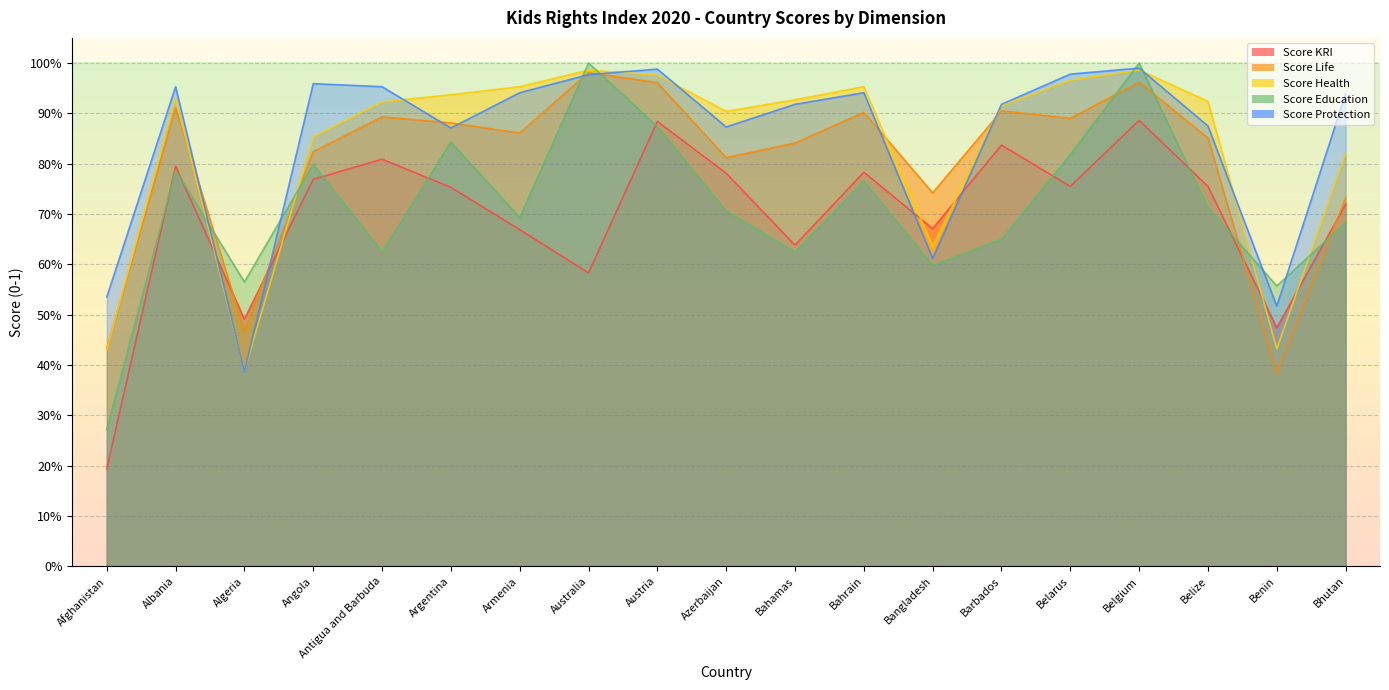

What is the sum of the Score Life values at Afghanistan and Albania?

1.3